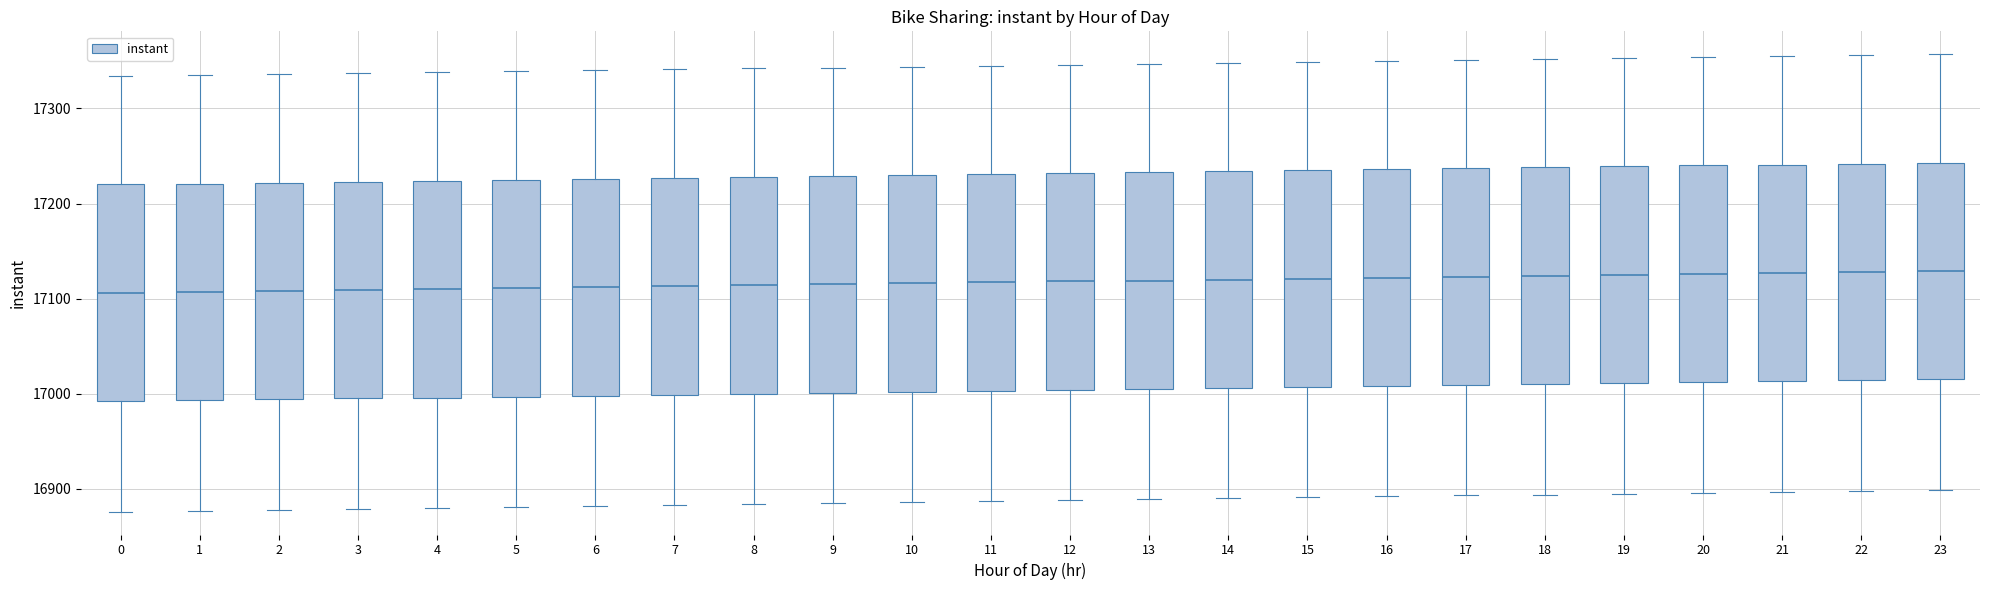

Where does the upper whisker of the box at x = 5 end on the y-axis? The values are not printed on the chart, so give them approximately, as read against the axis.

17340